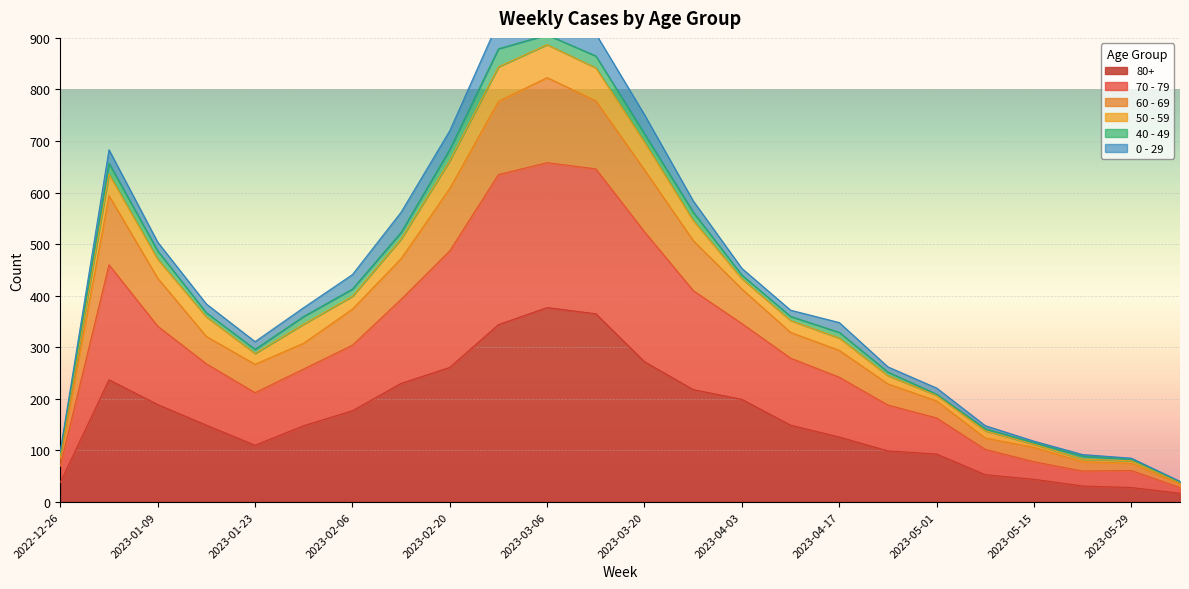

The value of 80+ at 2023-03-20 is 477. True or false?

False